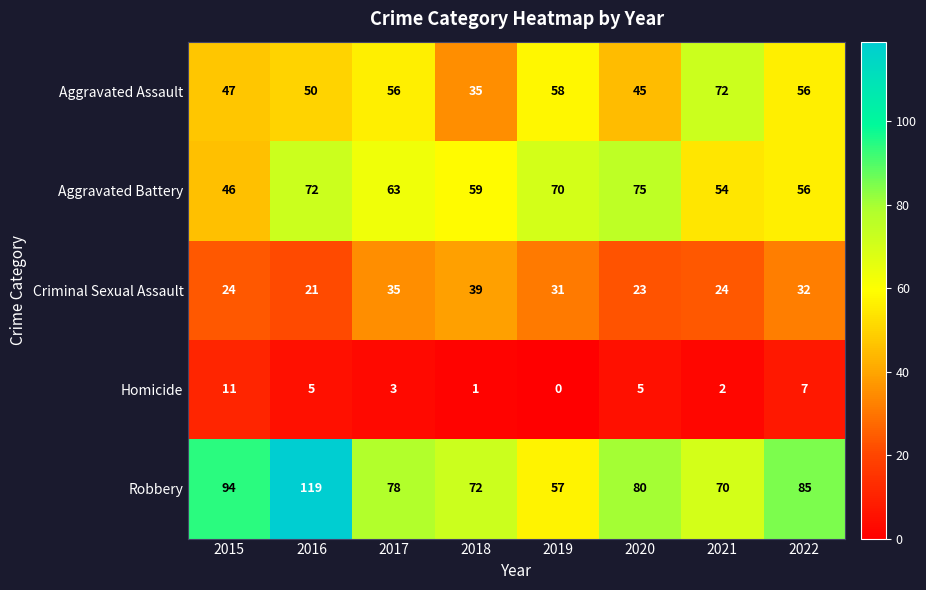

The value of Aggravated Assault at 2019 is 58. True or false?

True